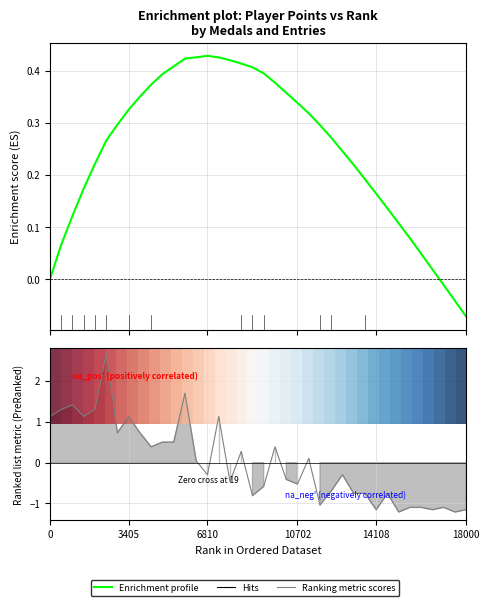

What is the difference between the maximum and minimum values in the Enrichment profile series?

0.5